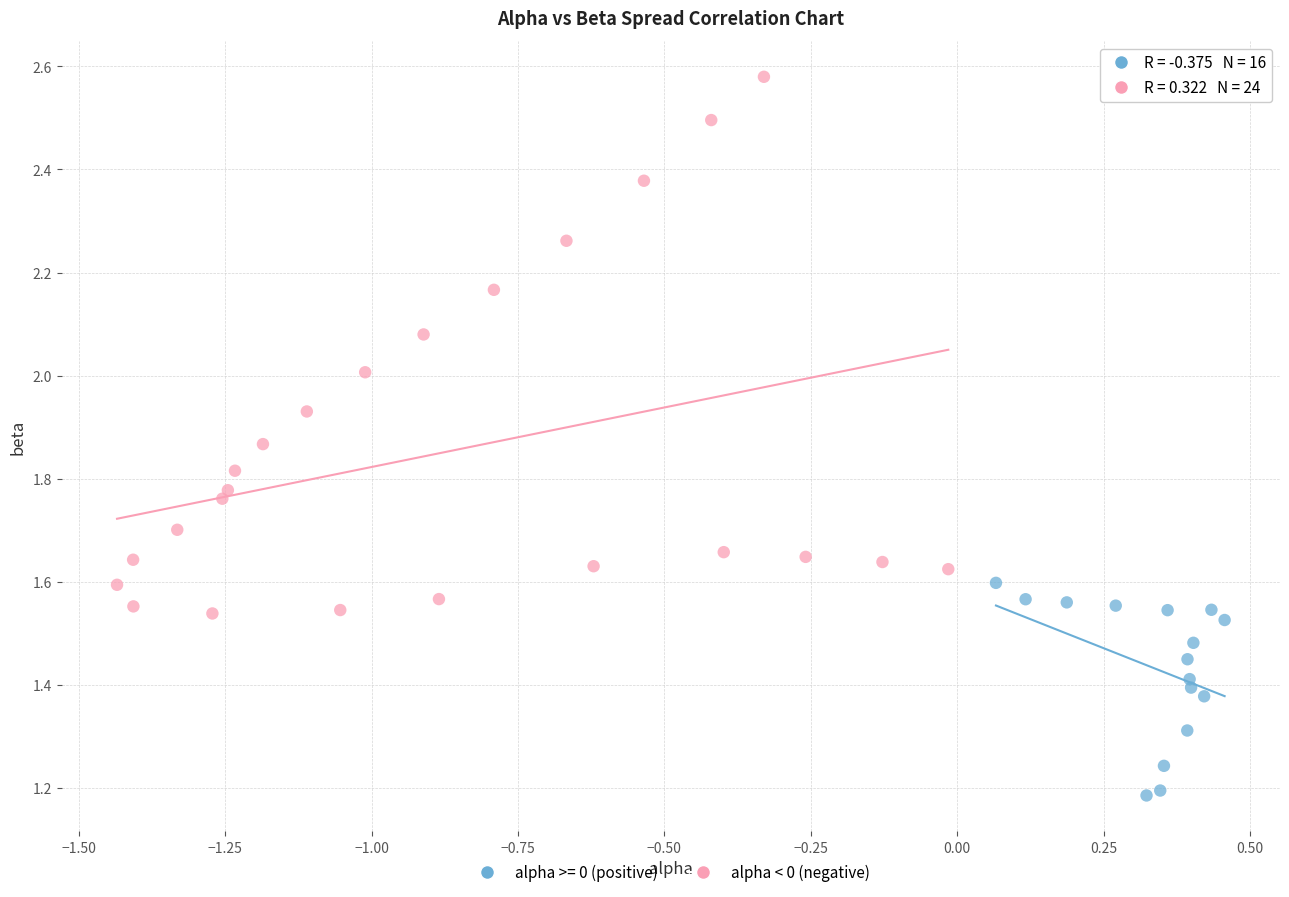

Which series reaches the minimum Y coordinate?

alpha >= 0 (positive)